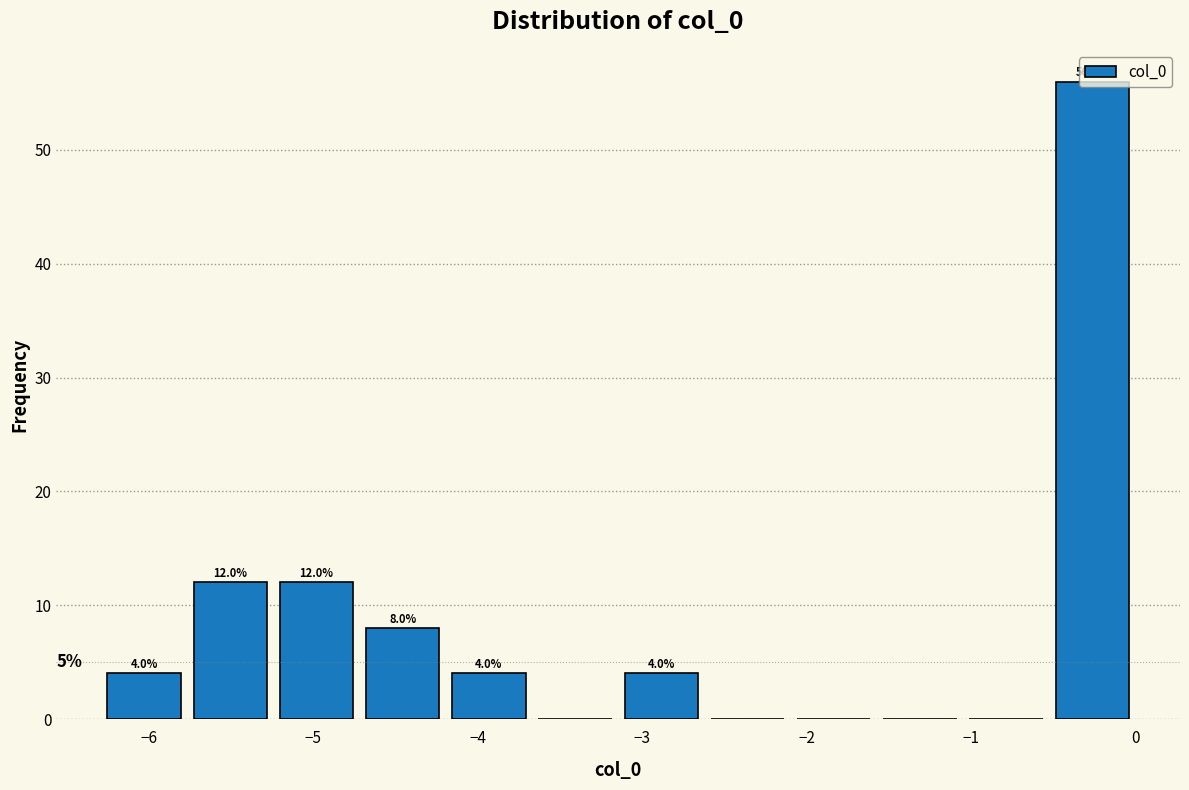

Which range on the x-axis has the tallest bar?

-0.5 to 0.0